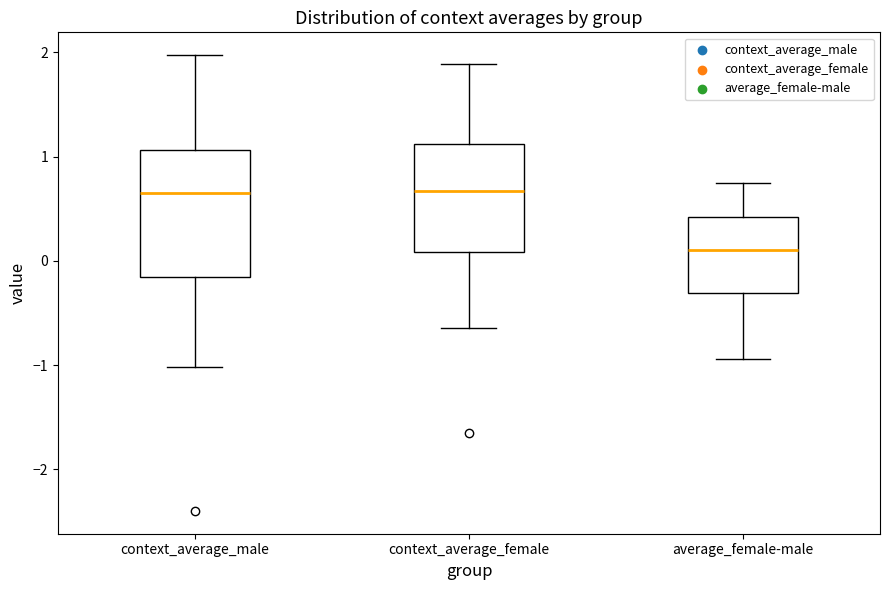

Where does the upper whisker of the box for context_average_male end on the y-axis? The values are not printed on the chart, so give them approximately, as read against the axis.

2.0